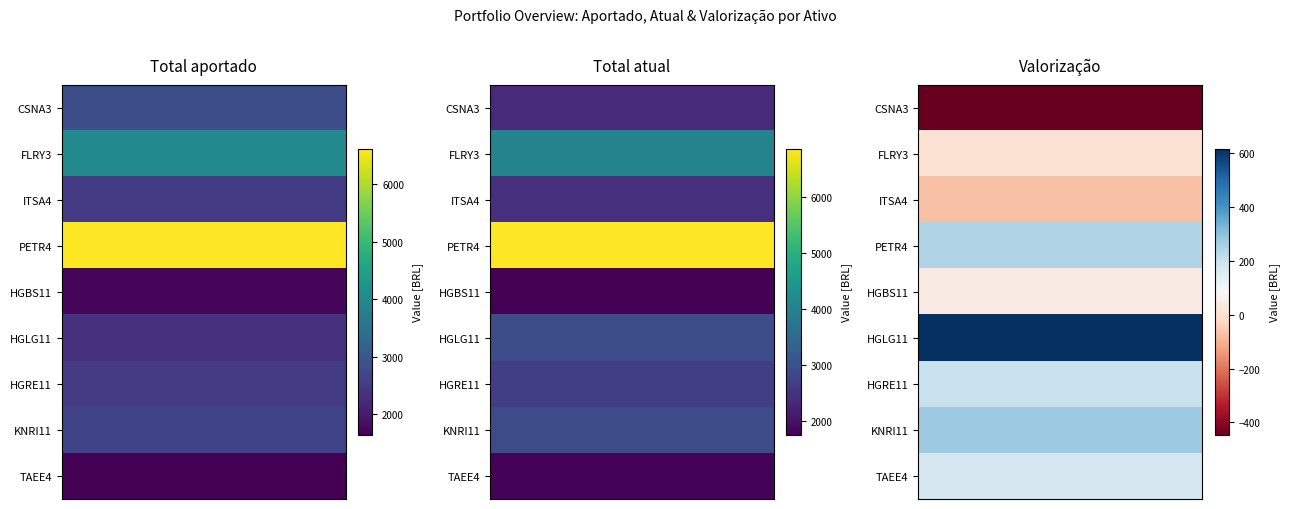

Rank the categories by KNRI11 value from highest to lowest.

1, 0, 2